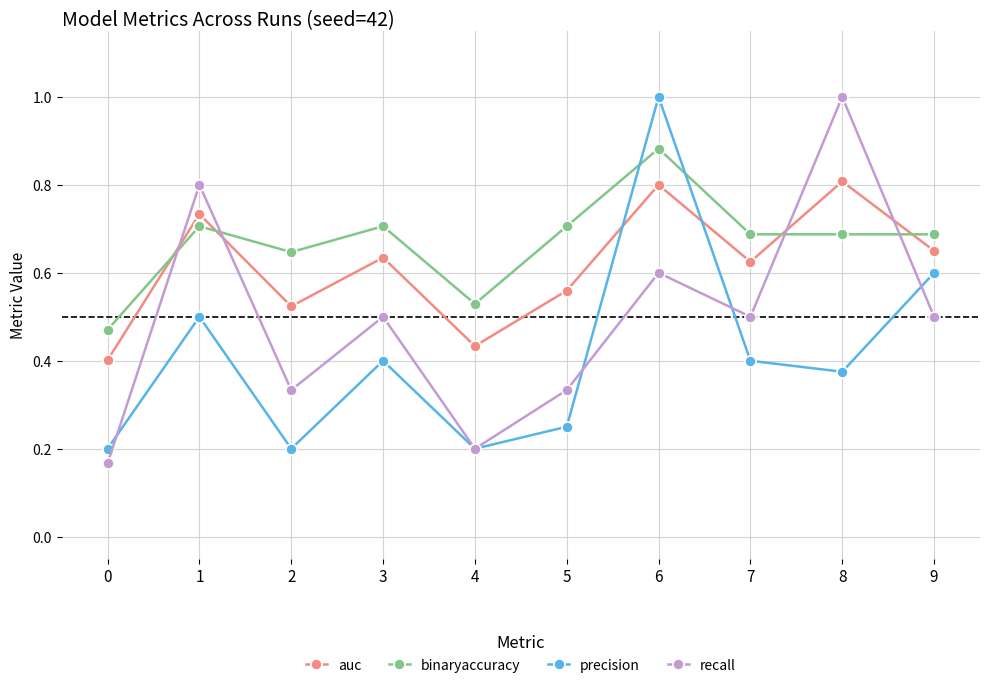

What is the highest value of the recall series?

1.0